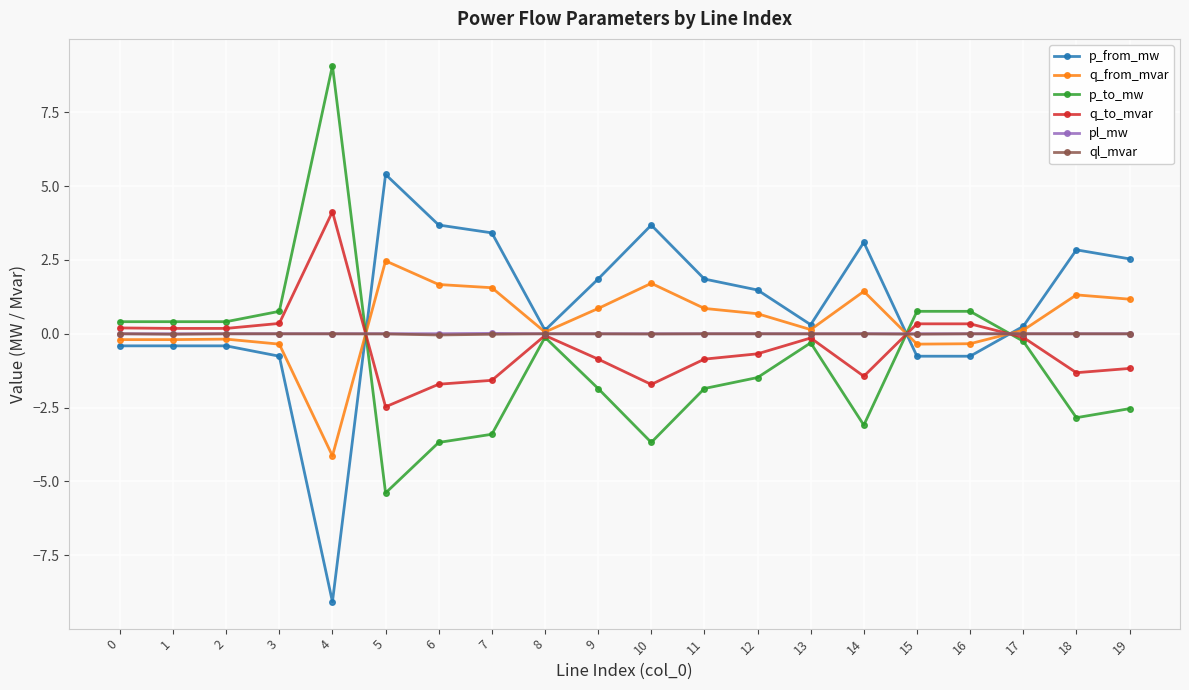

What is the average value of the q_to_mvar series?

-0.4